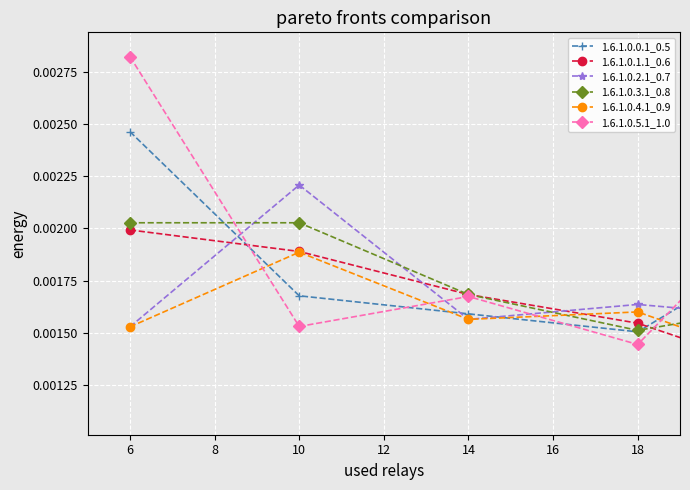

At how many categories does at least one series exceed 0?

10